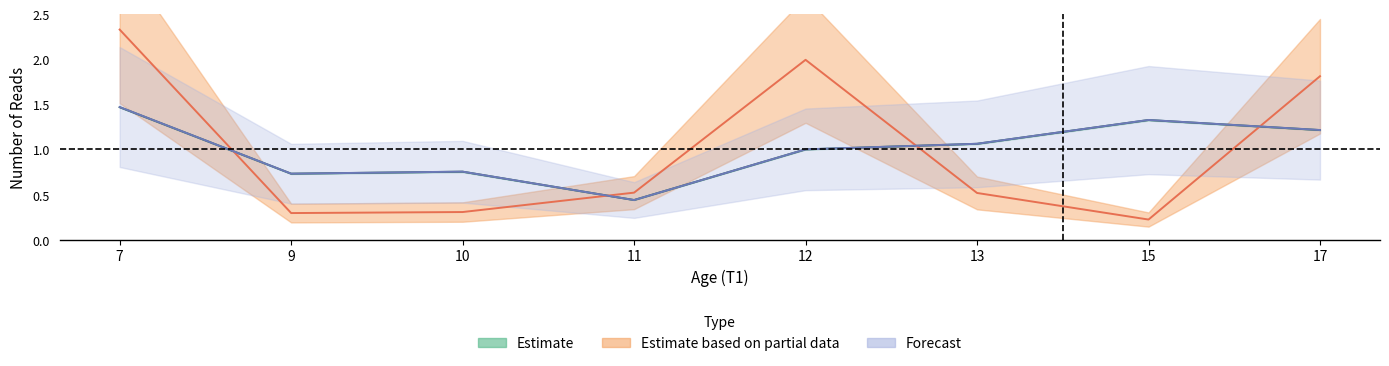

List the labels in order of ep_numreads_Nr3c1_EXON_17-2_6 value, smallest first.

11, 9, 10, 12, 13, 17, 15, 7